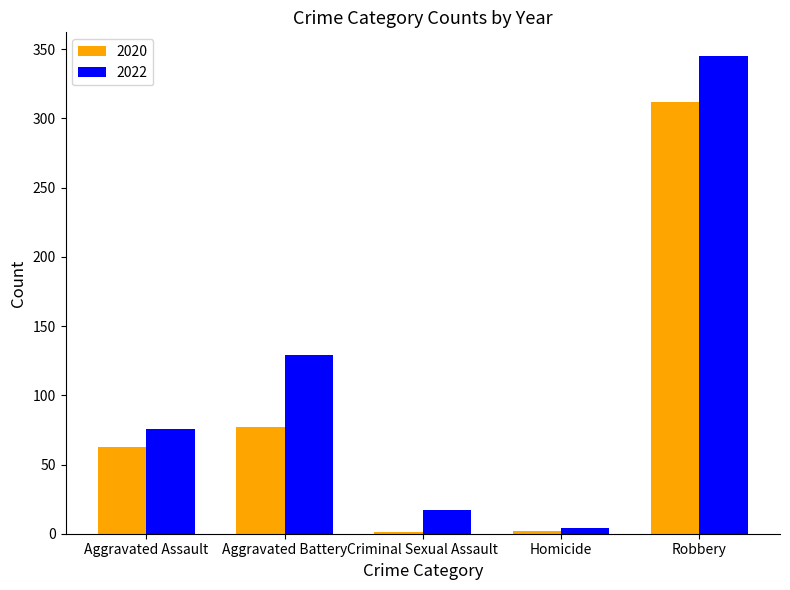

What is the sum of all 2020 values?

455